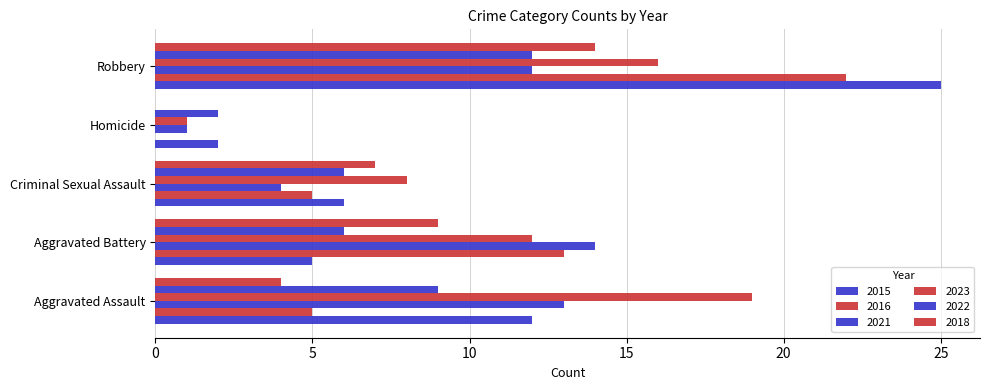

Reading right to left, list all the values displayed in this chart.

2015: 25	2	6	5	12
2016: 22	0	5	13	5
2021: 12	1	4	14	13
2023: 16	1	8	12	19
2022: 12	2	6	6	9
2018: 14	0	7	9	4